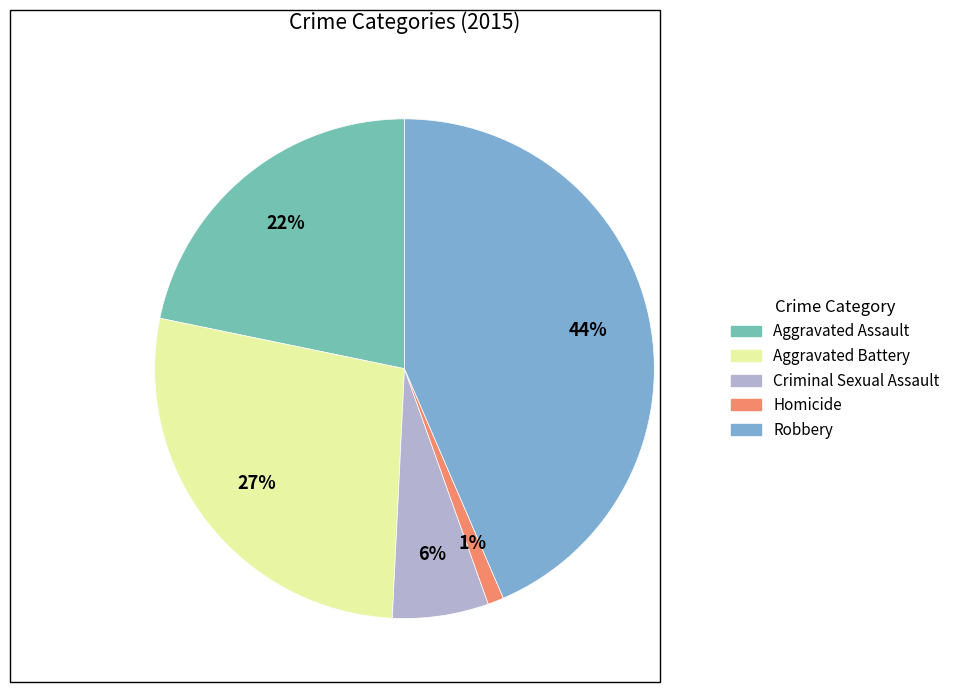

How many slices are in this pie chart?

5